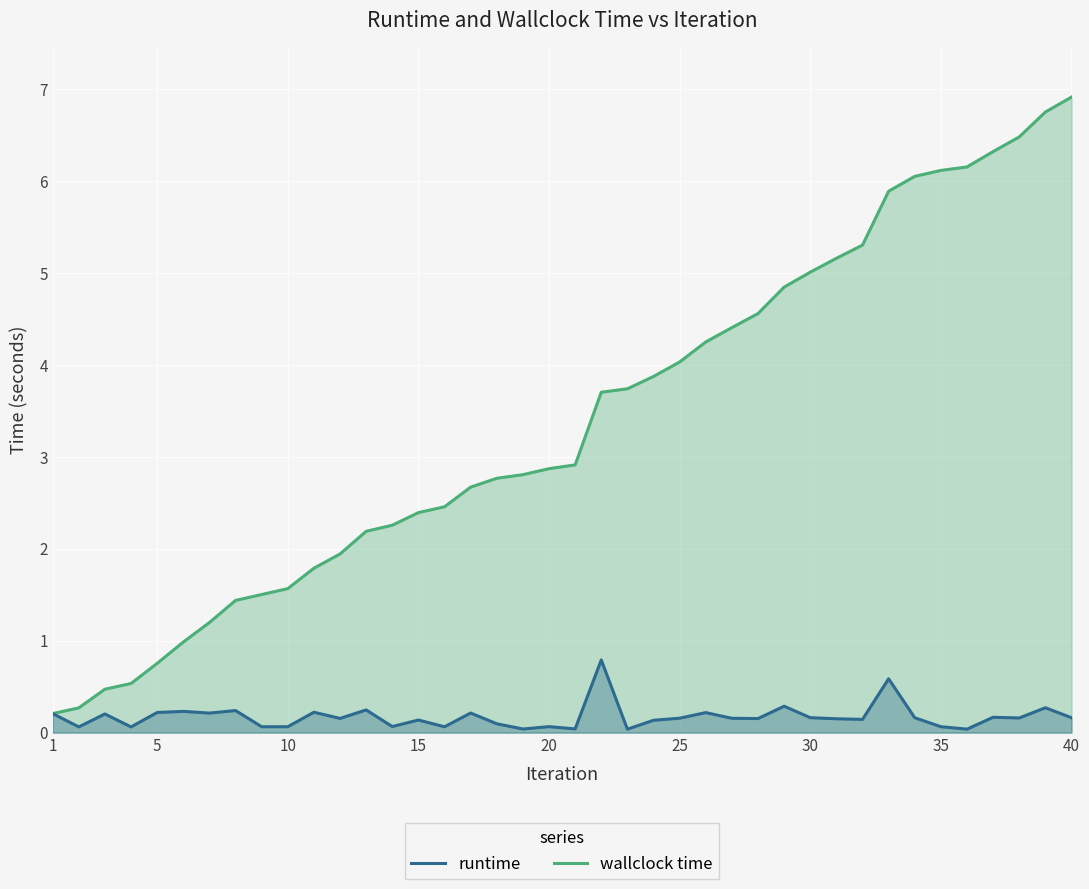

How many interior local valleys does the runtime series have?

14